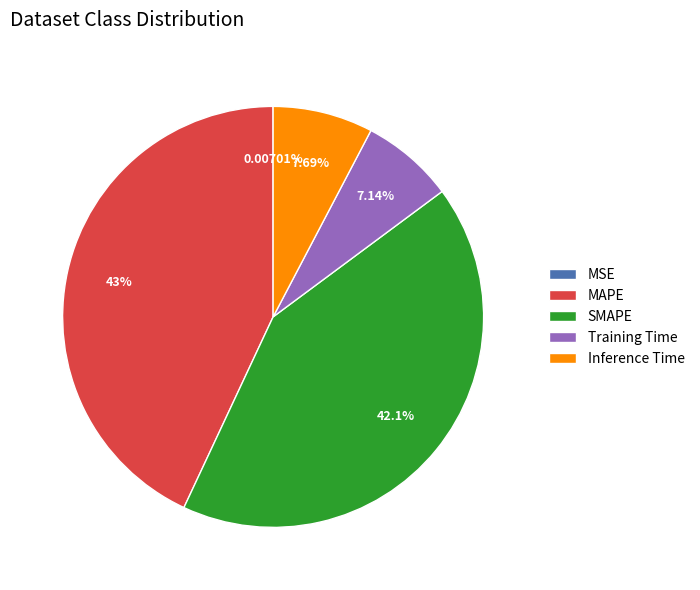

To the nearest percent, what is the difference between the largest and smallest slice percentages?

43%